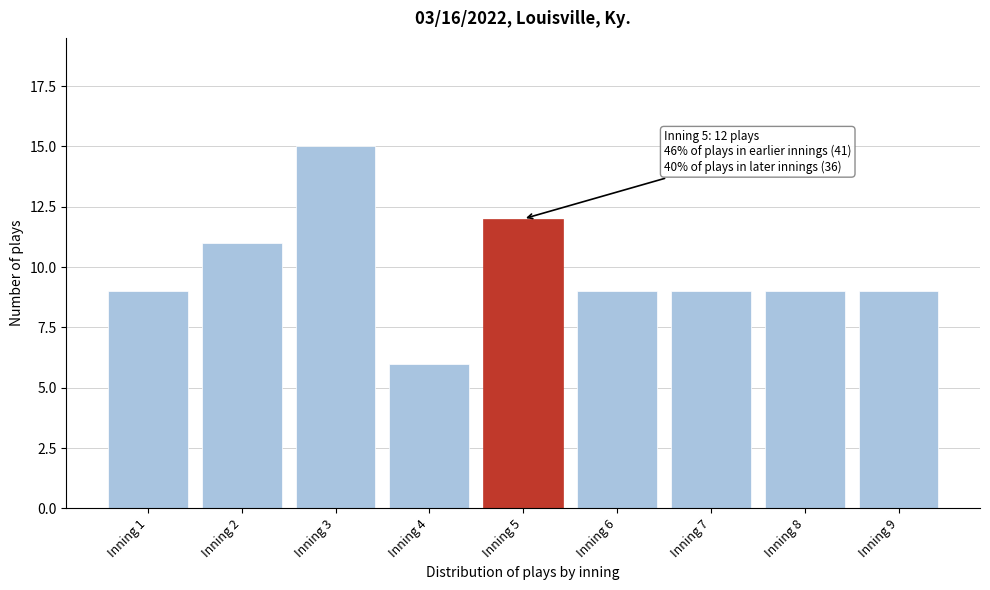

Reading left to right, extract all data points from this chart.

9	11	15	6	12	9	9	9	9